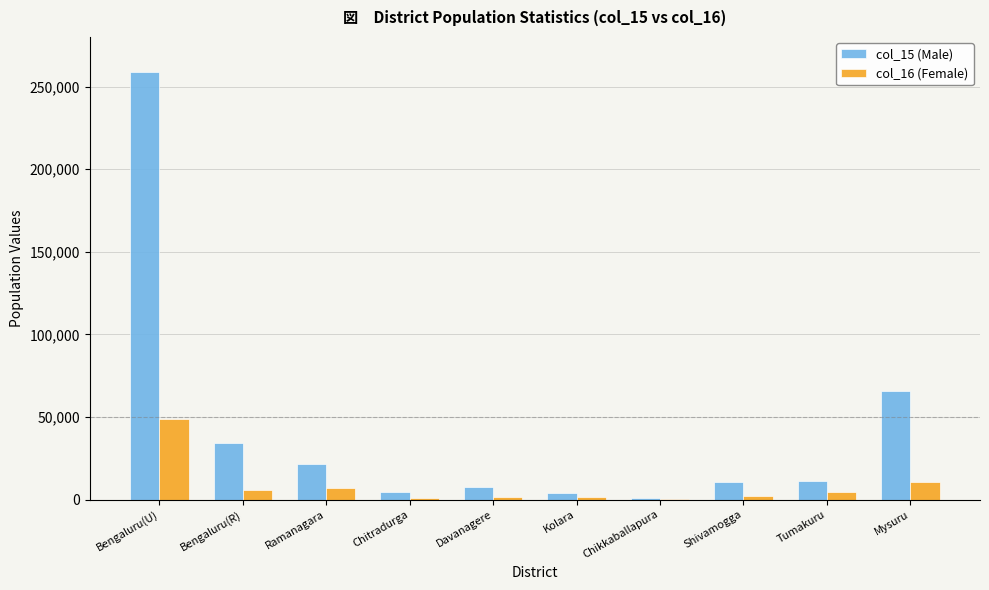

The value of col_16 (Female) at Ramanagara is 6716. True or false?

True